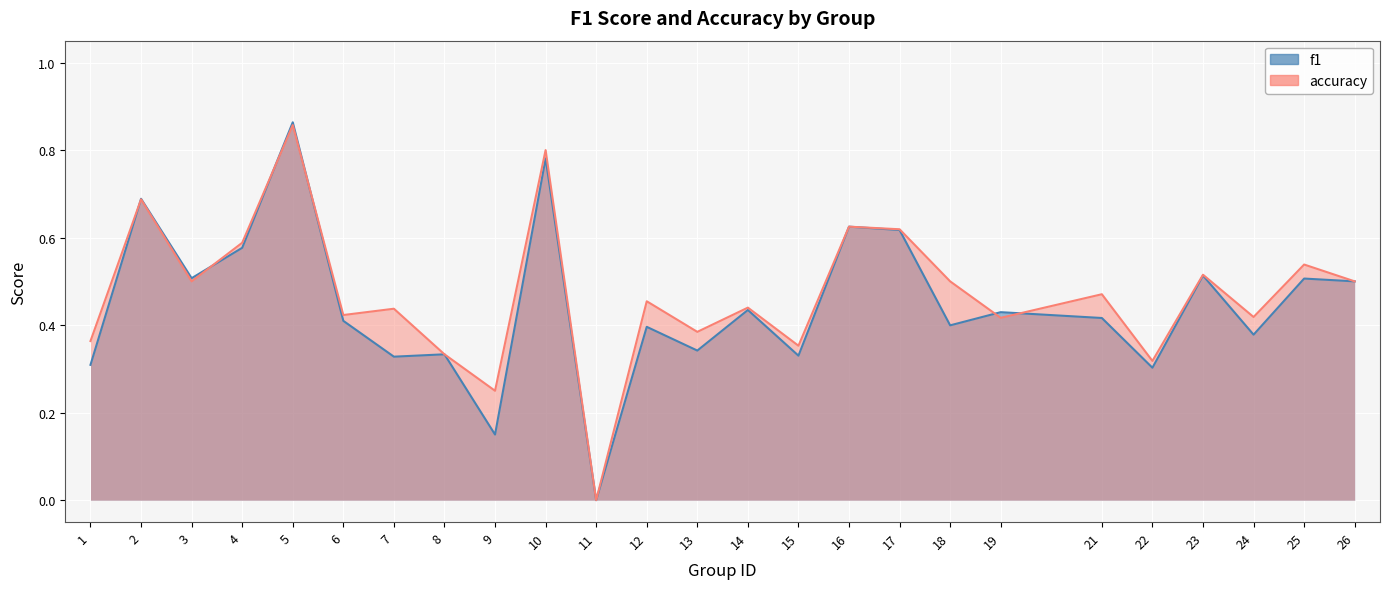

True or false: f1 and accuracy intersect in this chart.

True